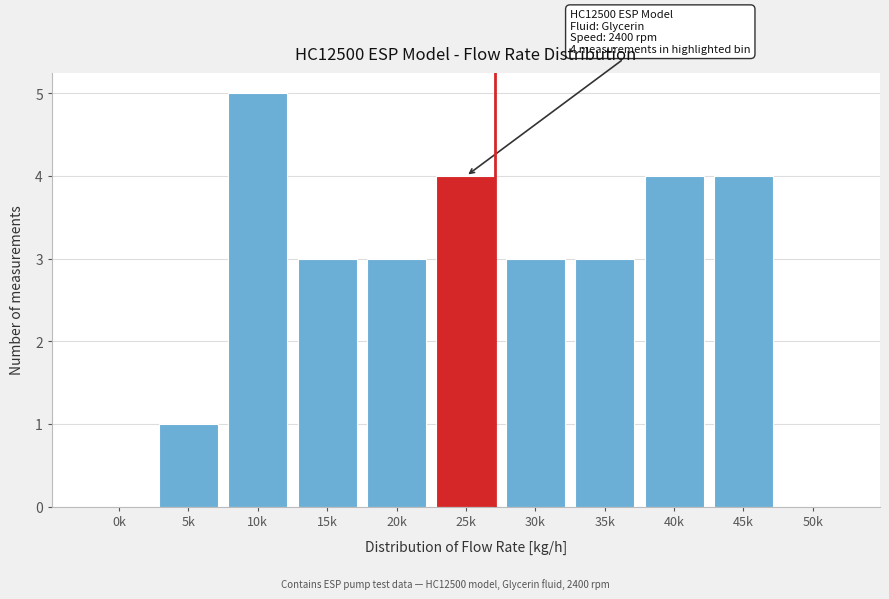

Reading left to right, list all the values displayed in this chart.

0k=0	5k=1	10k=5	15k=3	20k=3	25k=4	30k=3	35k=3	40k=4	45k=4	50k=0